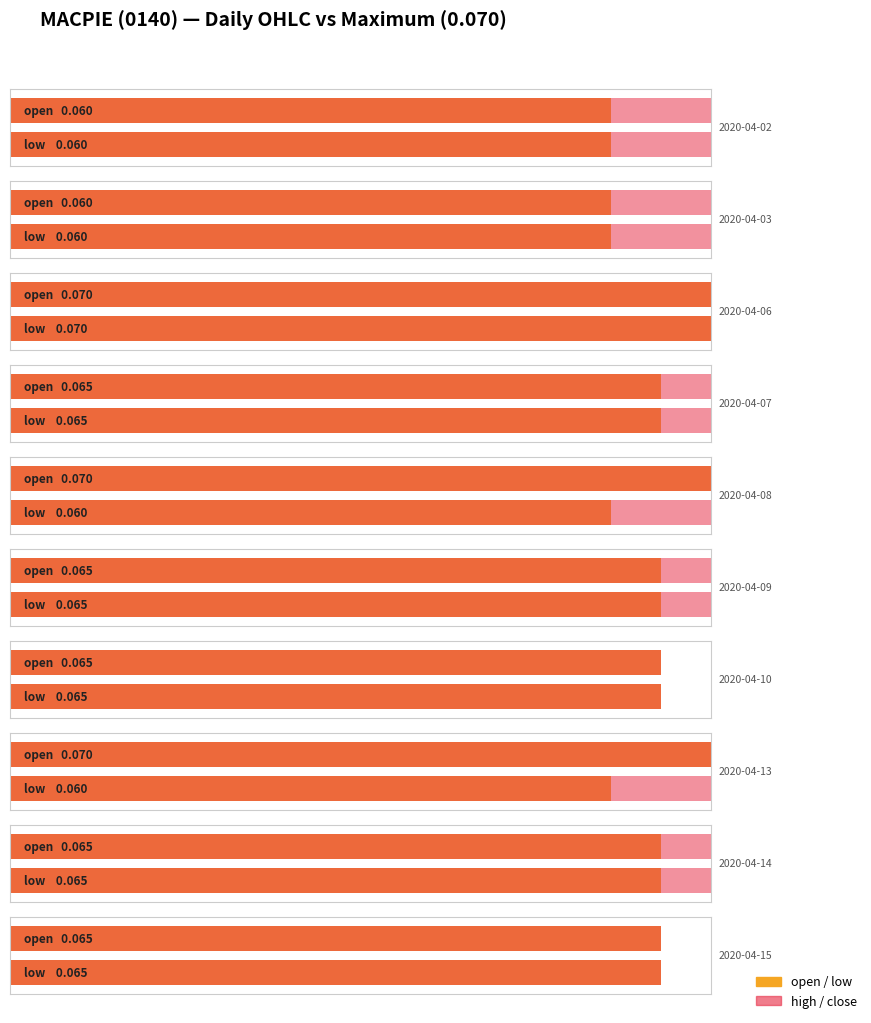

Rank the series by their maximum value, from highest to lowest.

open, high, low, close